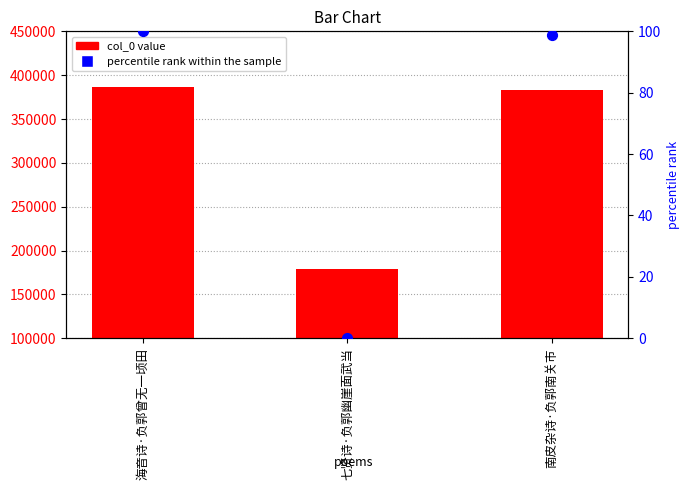

Which series has the largest total across all categories?

col_0